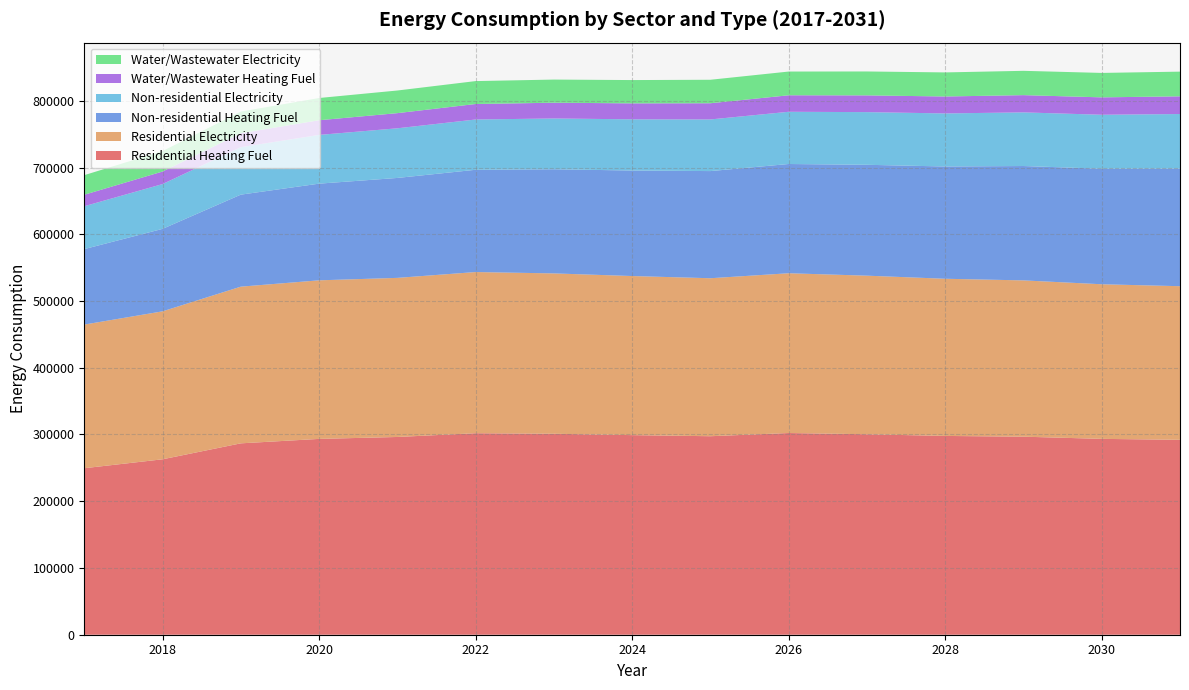

Reading left to right, what are all the values shown in this chart?

Residential Heating Fuel: 2017=249470.6	2018=262843.0	2019=286742.5	2020=293396.1	2021=296278.6	2022=301912.2	2023=301101.7	2024=299047.1	2025=297409.2	2026=302215.5	2027=300352.8	2028=297838.7	2029=296721.5	2030=293448.5	2031=292018.4
Residential Electricity: 2017=215230.5	2018=221683.3	2019=234765.3	2020=237600.4	2021=238389.8	2022=241486.6	2023=240267.7	2024=238373.1	2025=236717.8	2026=239378.2	2027=237615.0	2028=235499.9	2029=234173.0	2030=231654.4	2031=230177.3
Non-residential Heating Fuel: 2017=113087.5	2018=123554.3	2019=137858.9	2020=144836.8	2021=149721.3	2022=153210.2	2023=156001.3	2024=158094.7	2025=160537.0	2026=163677.0	2027=166119.2	2028=168212.6	2029=171352.6	2030=173097.1	2031=176237.1
Non-residential Electricity: 2017=64235.8	2018=67134.6	2019=71096.3	2020=73028.9	2021=74381.7	2022=75347.9	2023=76121.0	2024=76700.7	2025=77377.1	2026=78246.8	2027=78923.2	2028=79502.9	2029=80372.6	2030=80855.7	2031=81725.4
Water/Wastewater Heating Fuel: 2017=17190.4	2018=18772.4	2019=20932.0	2020=21977.0	2021=22703.8	2022=23217.0	2023=23624.0	2024=23924.0	2025=24276.2	2026=24732.8	2027=25084.3	2028=25383.2	2029=25832.6	2030=26073.5	2031=26527.8
Water/Wastewater Electricity: 2017=29361.0	2018=30670.6	2019=32458.2	2020=33317.6	2021=33912.5	2022=34328.6	2023=34656.5	2024=34894.6	2025=35176.1	2026=35544.2	2027=35825.4	2028=36063.1	2029=36421.7	2030=36608.4	2031=36975.1